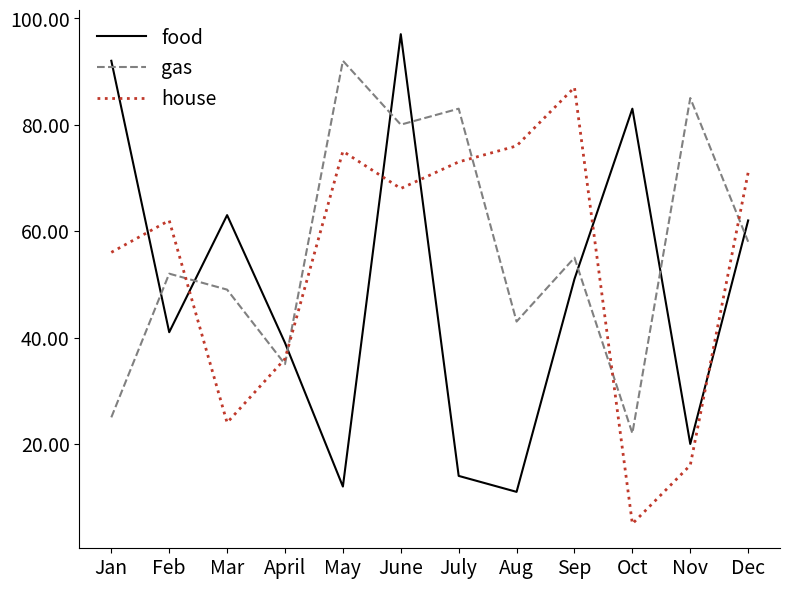

Reading left to right, transcribe all the data shown in this chart.

food: 92	41	63	39	12	97	14	11	51	83	20	62
gas: 25	52	49	35	92	80	83	43	55	22	85	58
house: 56	62	24	36	75	68	73	76	87	5	16	71